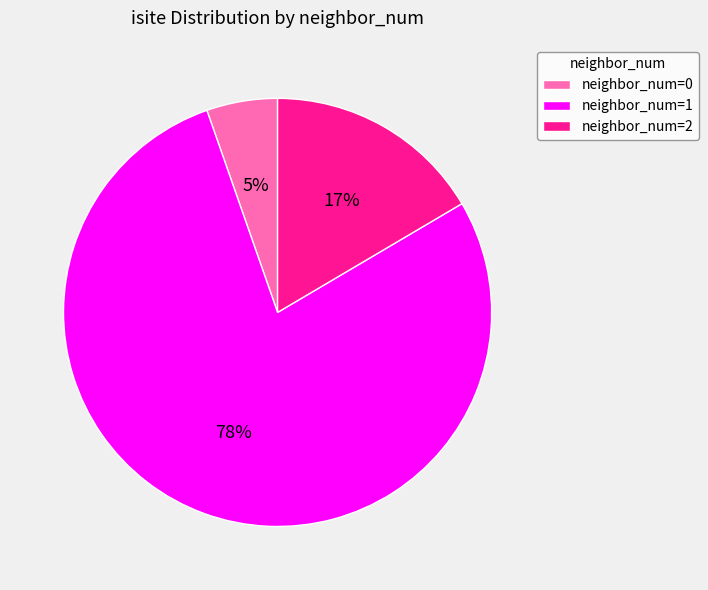

What is the largest slice in the pie chart?

neighbor_num=1